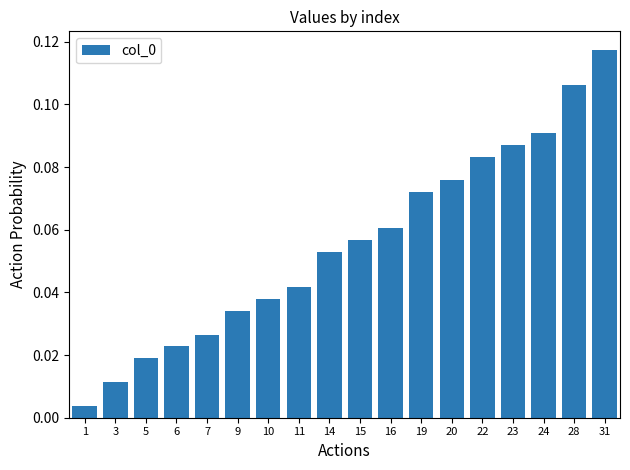

List the labels in order of value, largest first.

31, 28, 24, 23, 22, 20, 19, 16, 15, 14, 11, 10, 9, 7, 6, 5, 3, 1